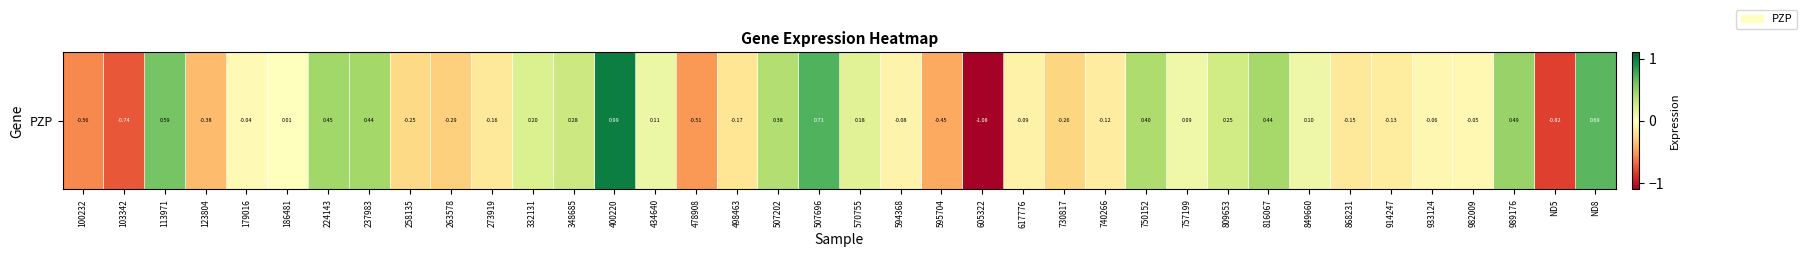

Reading left to right, transcribe all the data shown in this chart.

100232=-0.6	103342=-0.7	113971=0.6	123804=-0.4	179016=-0.0	186481=0.0	224143=0.5	237983=0.4	258135=-0.2	263578=-0.3	273919=-0.2	332131=0.2	348685=0.3	400220=1.0	434640=0.1	478908=-0.5	498463=-0.2	507202=0.4	507696=0.7	570755=0.2	594368=-0.1	595704=-0.5	605322=-1.1	617776=-0.1	730817=-0.3	740266=-0.1	750152=0.4	757199=0.1	809653=0.3	816067=0.4	849660=0.1	868231=-0.1	914247=-0.1	933124=-0.1	982009=-0.1	989176=0.5	ND5=-0.8	ND8=0.7